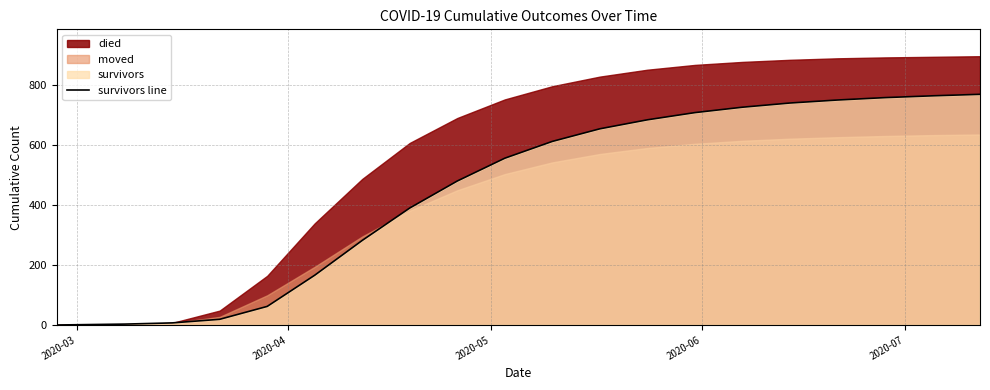

True or false: the data shows 257 at 18.

False